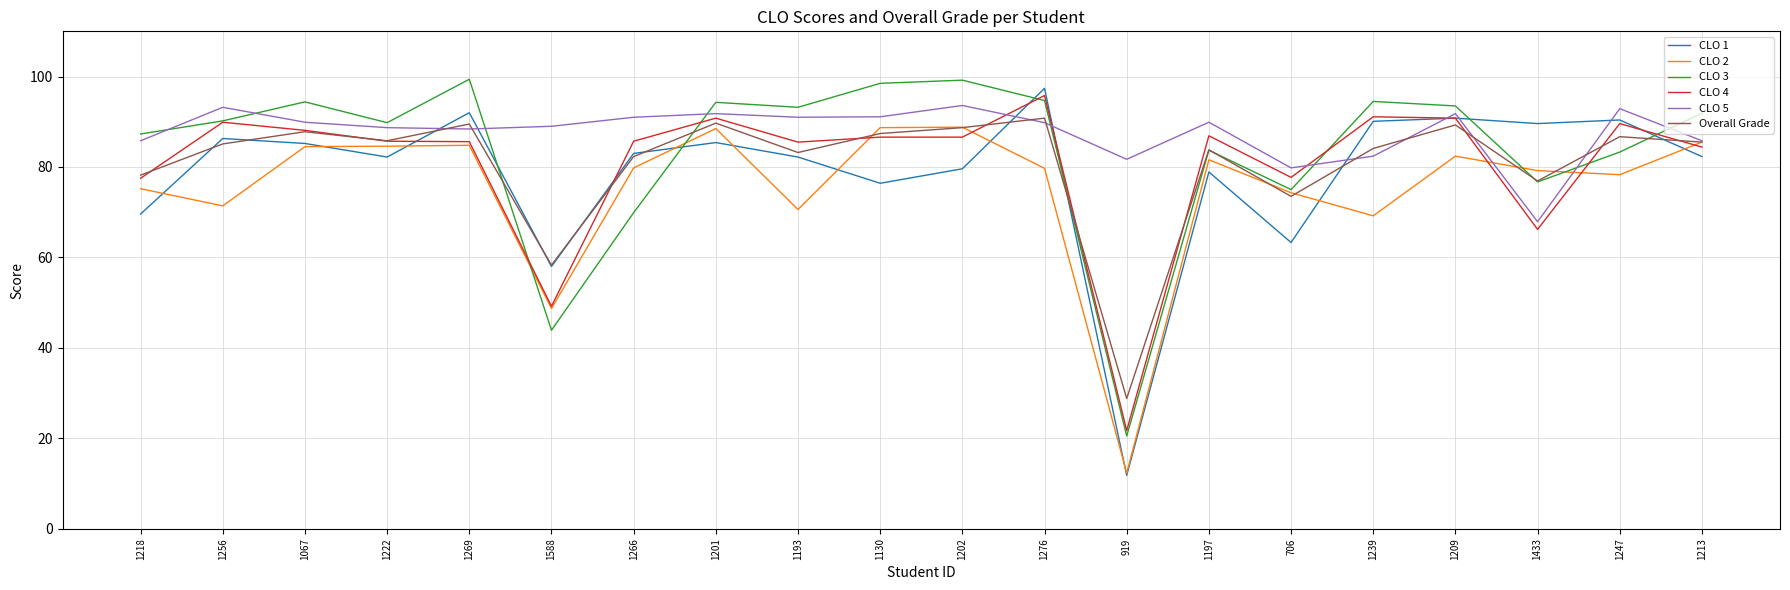

List the series in order of their peak value, lowest first.

CLO 2, Overall Grade, CLO 5, CLO 4, CLO 1, CLO 3